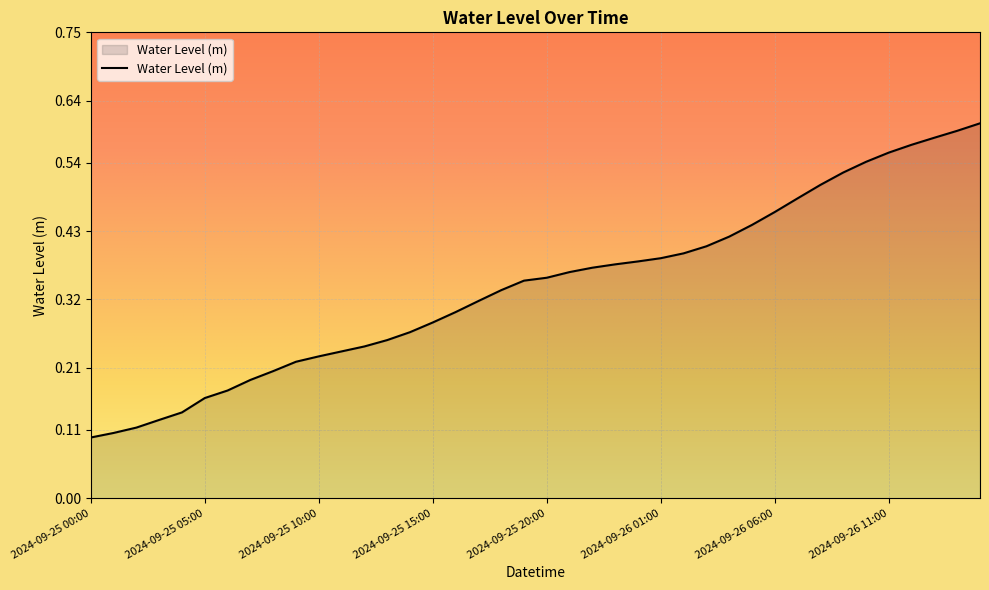

Is this an area chart (filled region under the line)?

Yes